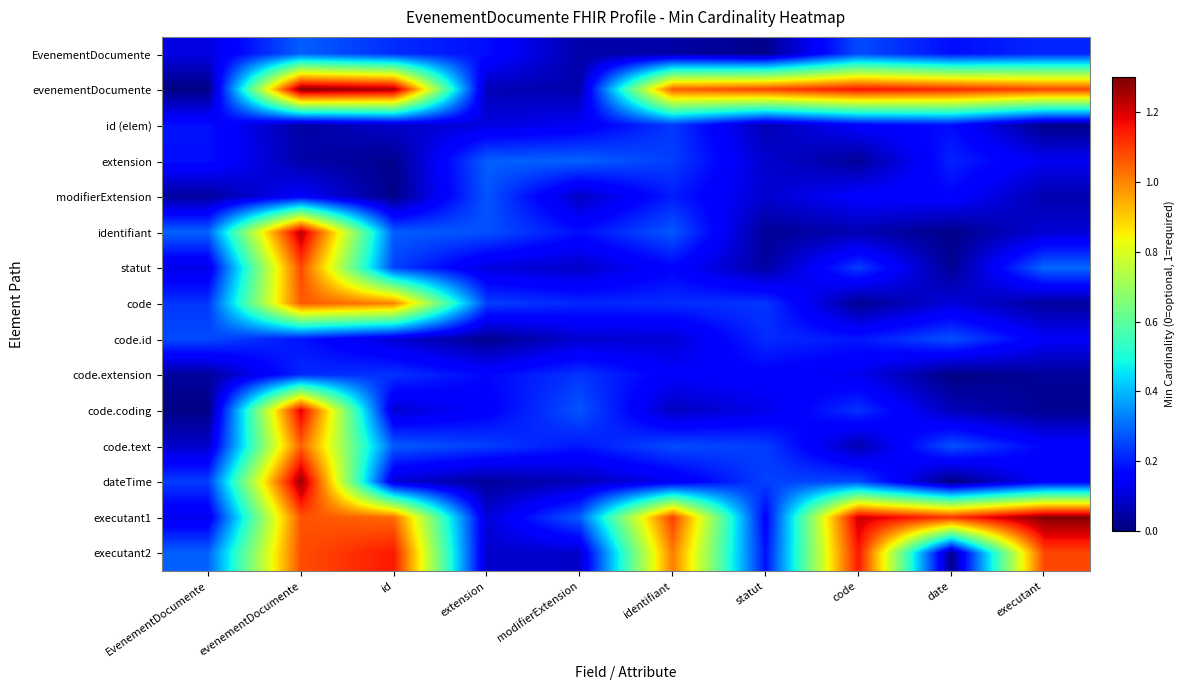

Which has a higher value, code or modifierExtension?

code